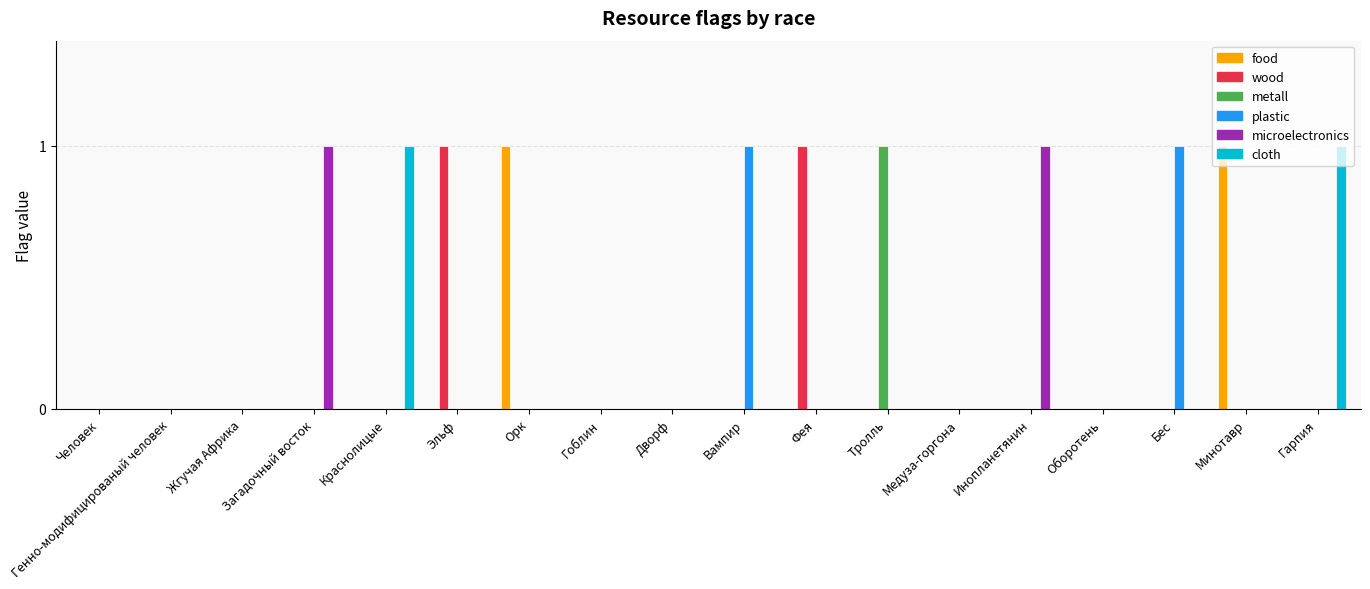

True or false: plastic has a value of -1 at Гарпия.

False